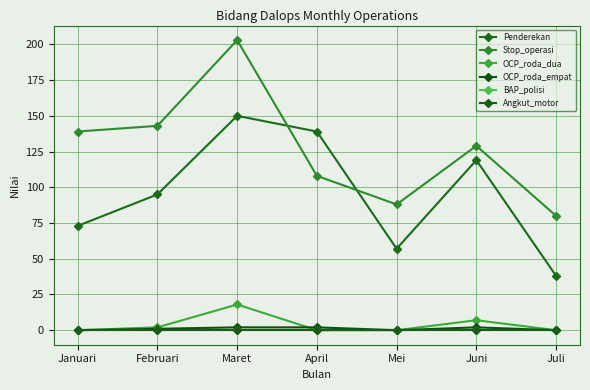

Which series has the largest range (max minus min)?

Stop_operasi